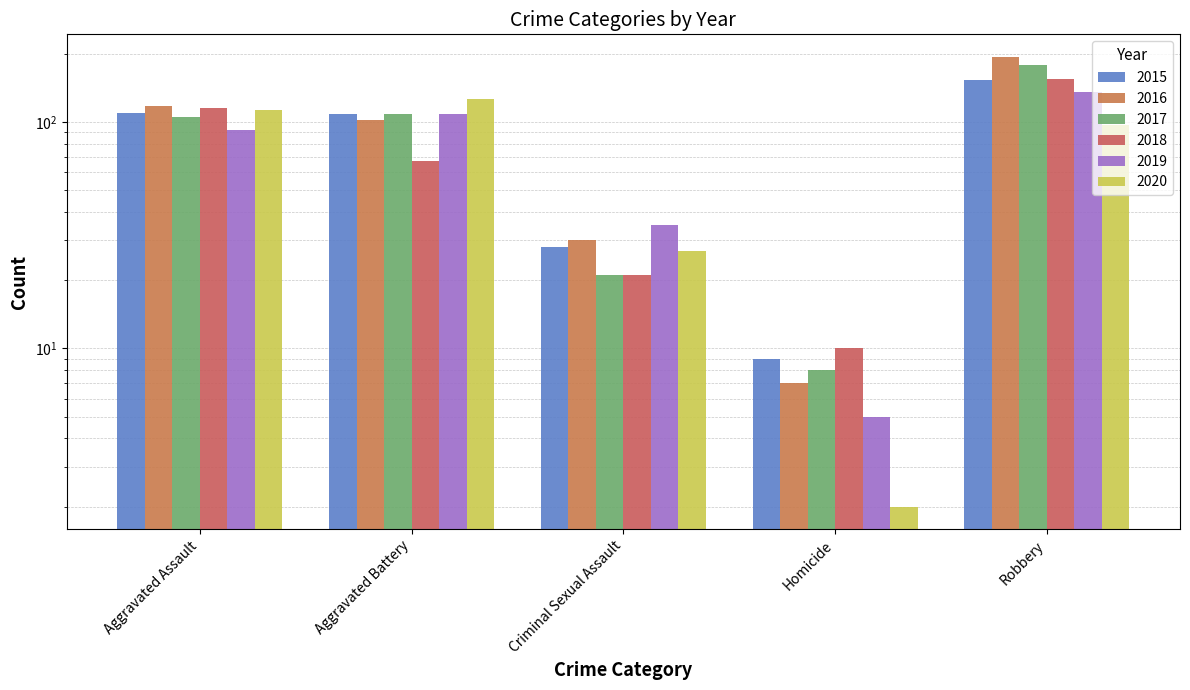

Is it true that 2016 equals 64 at Aggravated Battery?

False